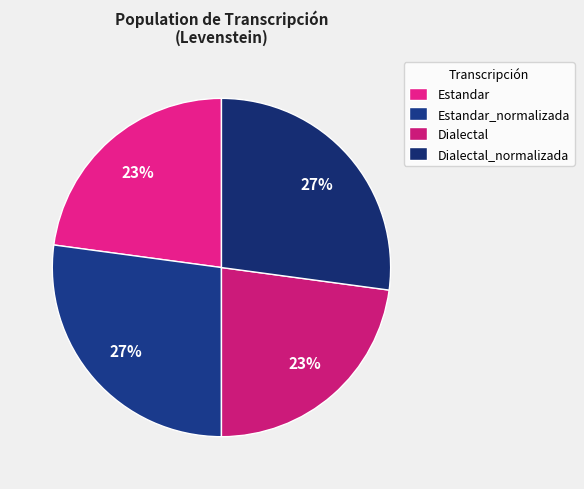

Does any single category account for the majority?

No